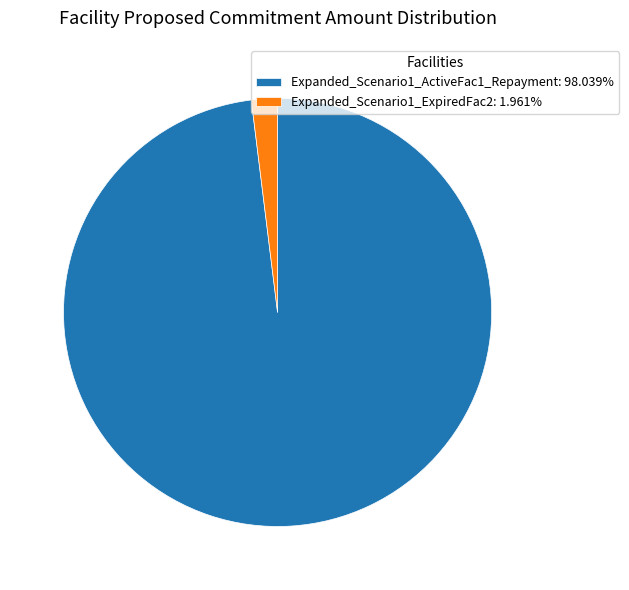

Is Expanded_Scenario1_ExpiredFac2: 1.961% the majority of the pie?

No